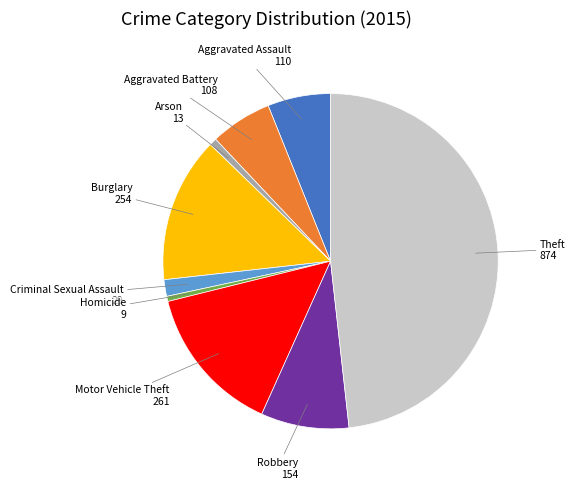

Do Robbery and Criminal Sexual Assault together represent more than half of the pie?

No